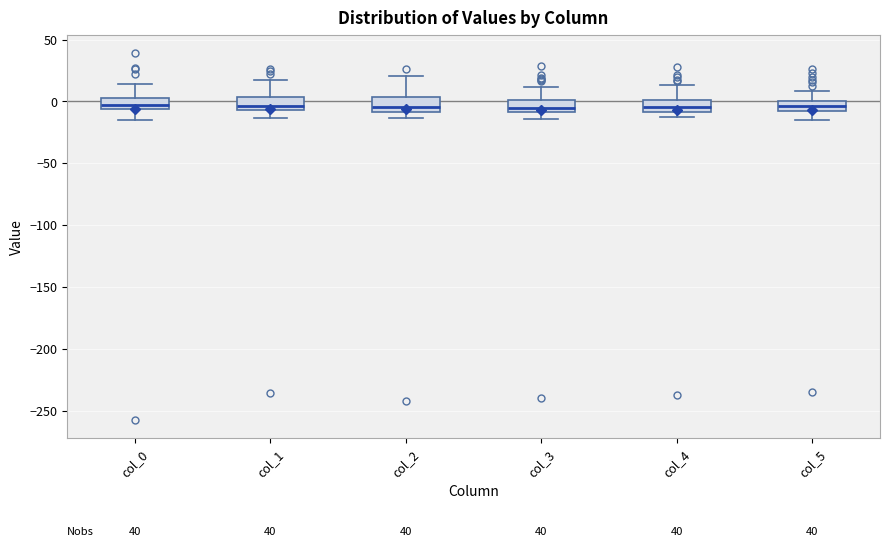

Reading left to right, read every box against the y-axis: the position of its median line, the range the box covers, and the ends of its whiskers. The values are not printed on the chart, so give them approximately, as read against the axis.

col_0: median -5 (just above the box's lower edge), box -5 to 5, whiskers -15 to 15
col_1: median -5 (just above the box's lower edge), box -5 to 5, whiskers -15 to 20
col_2: median -5, box -10 to 5, whiskers -15 to 20
col_3: median -5, box -10 to 0, whiskers -15 to 10
col_4: median -5, box -10 to 0, whiskers -15 to 15
col_5: median -5 (inside the box), box -5 to 0, whiskers -15 to 10